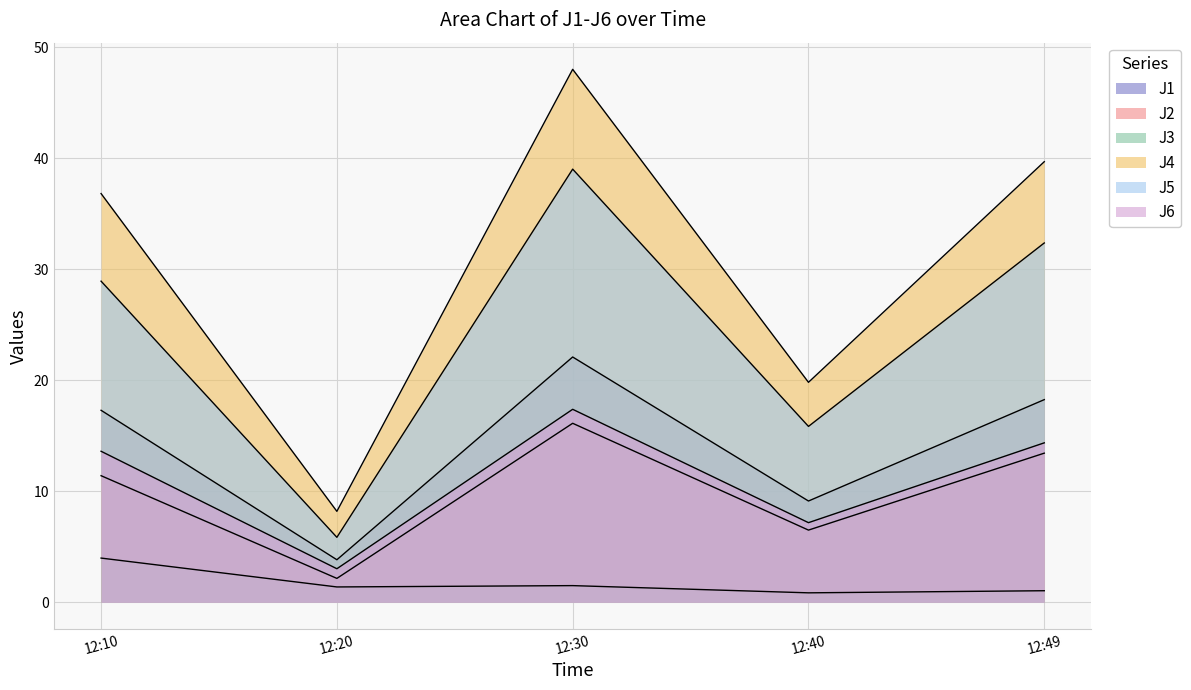

Which series has the widest spread of values?

J4